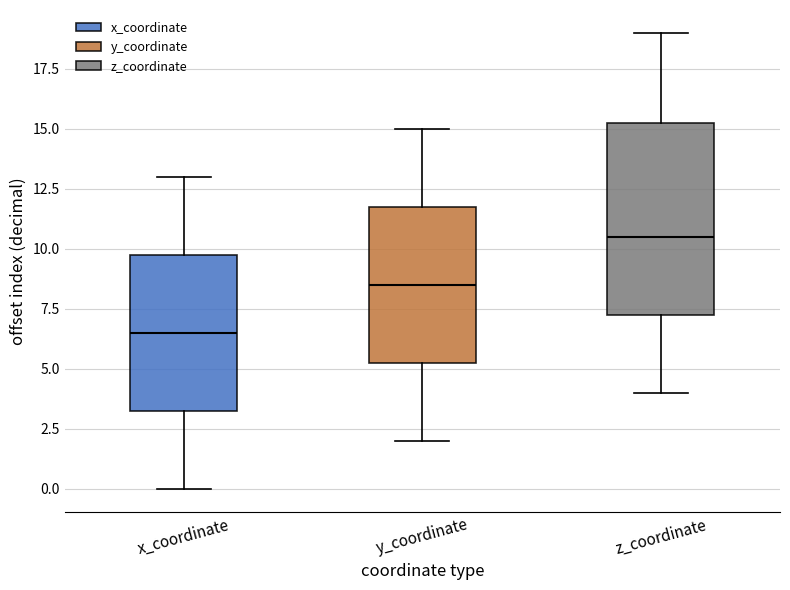

Which box's median line is the lowest?

x_coordinate